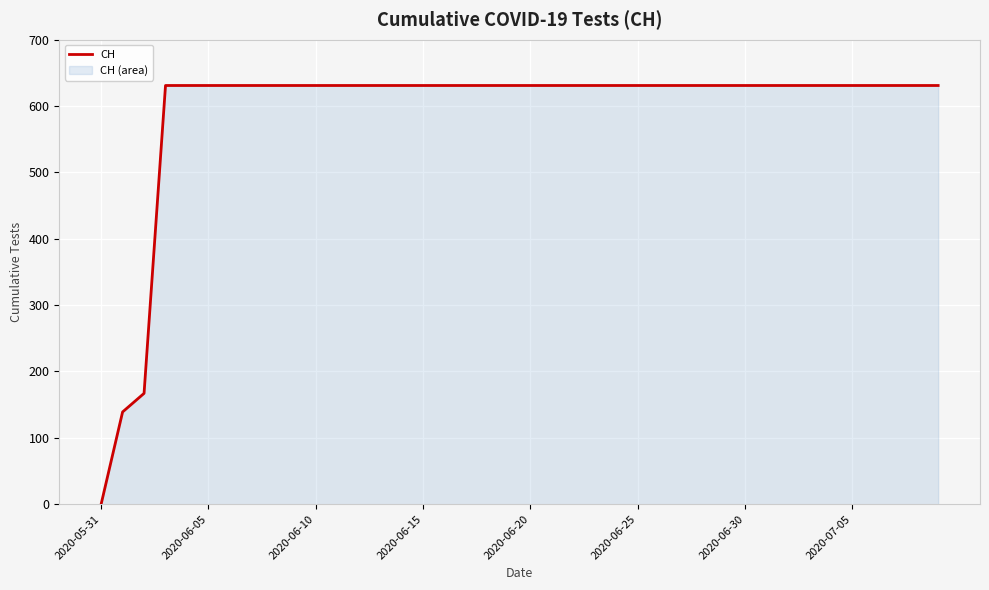

What is the difference between the maximum and minimum values?

631